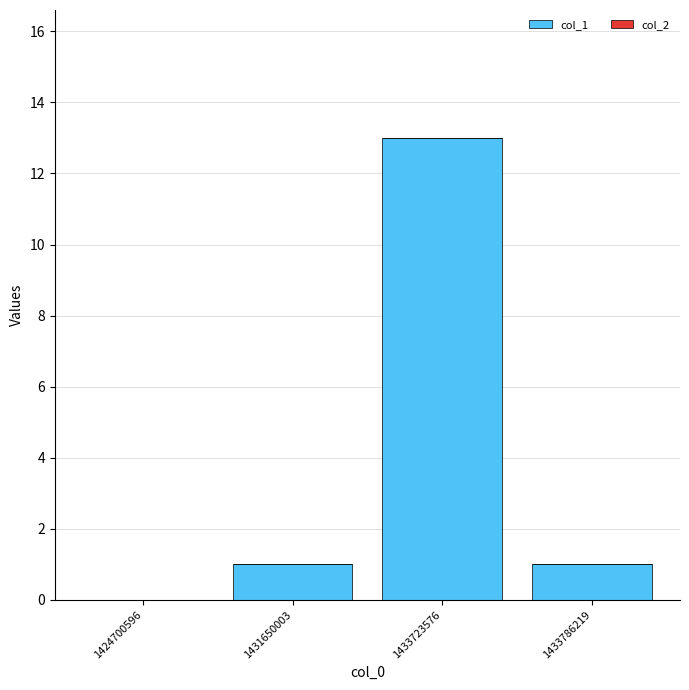

Reading left to right, extract all data points from this chart.

1424700596=0	1431650003=1	1433723576=13	1433786219=1